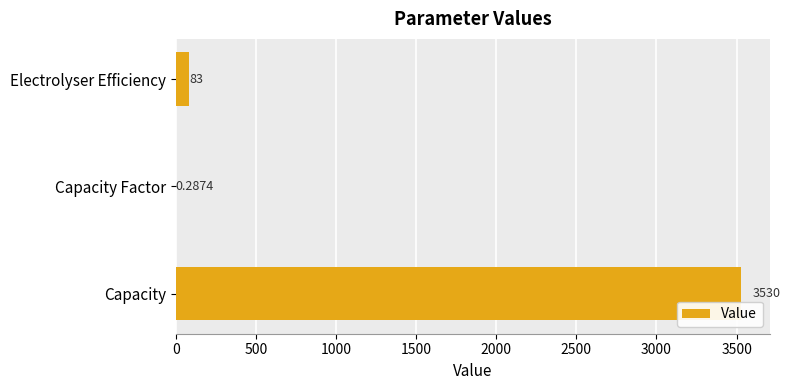

Are the bars horizontal?

Yes